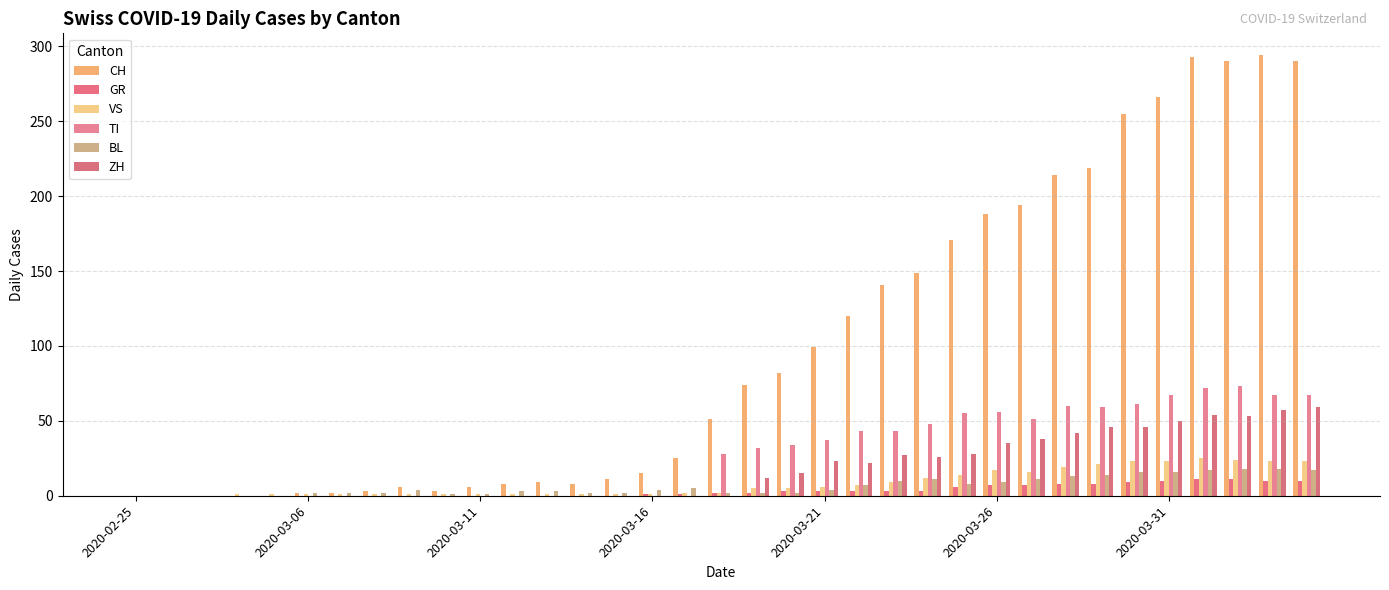

What is the average value of the CH series?

100